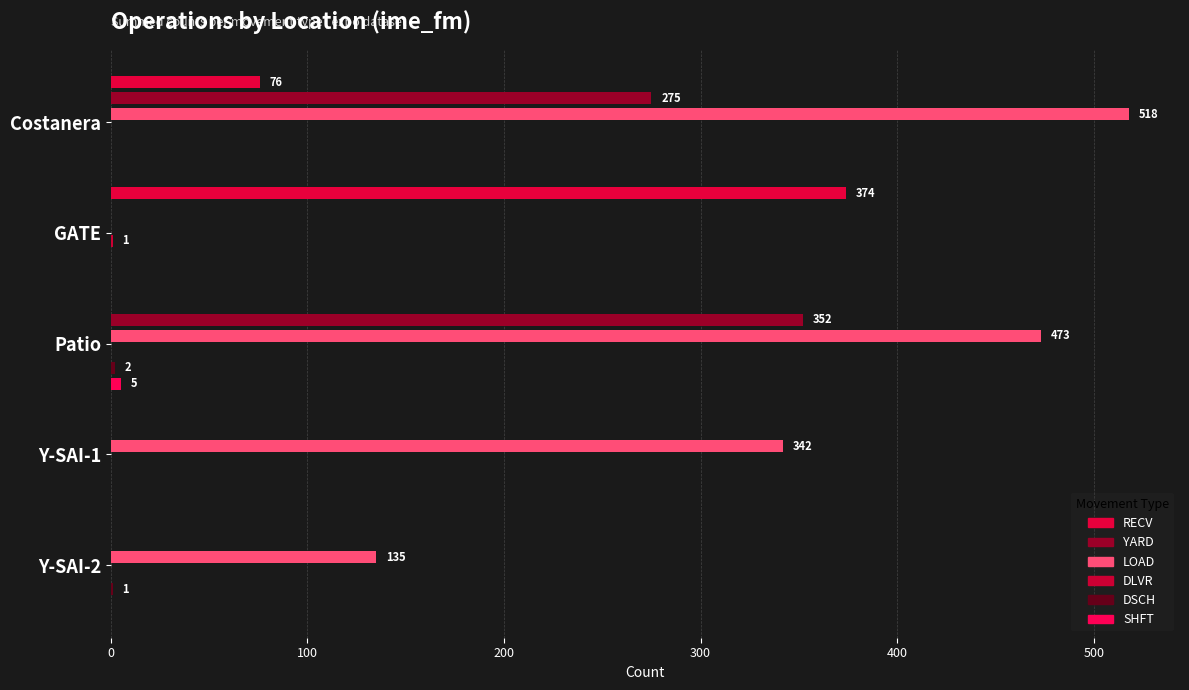

How many groups of bars are there?

5